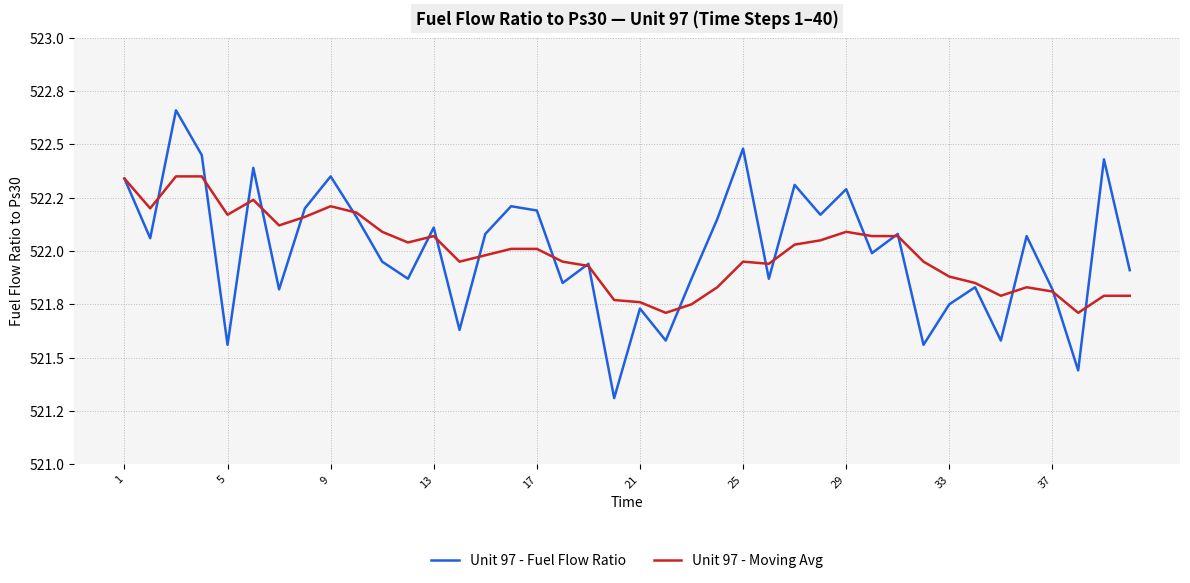

What are all the series names shown in the legend?

Unit 97 - Fuel Flow Ratio, Unit 97 - Moving Avg